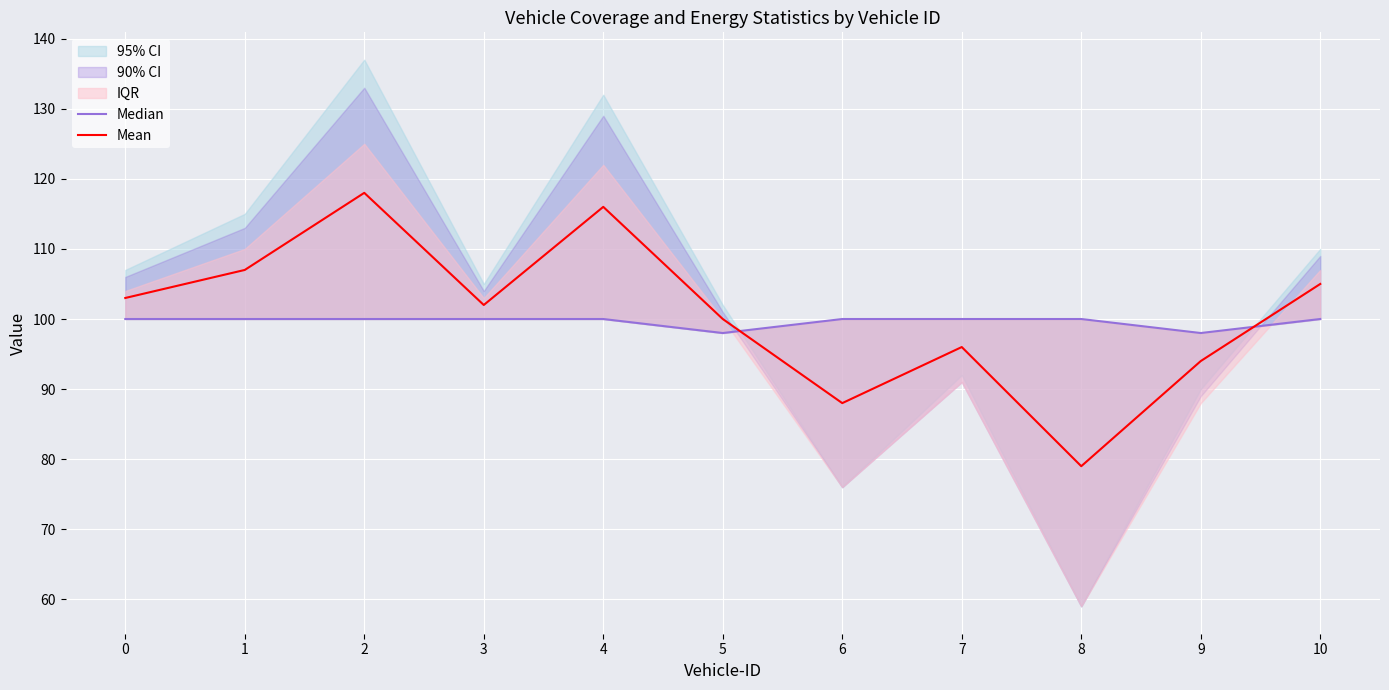

True or false: Mean has a value of 94 at 9.

True